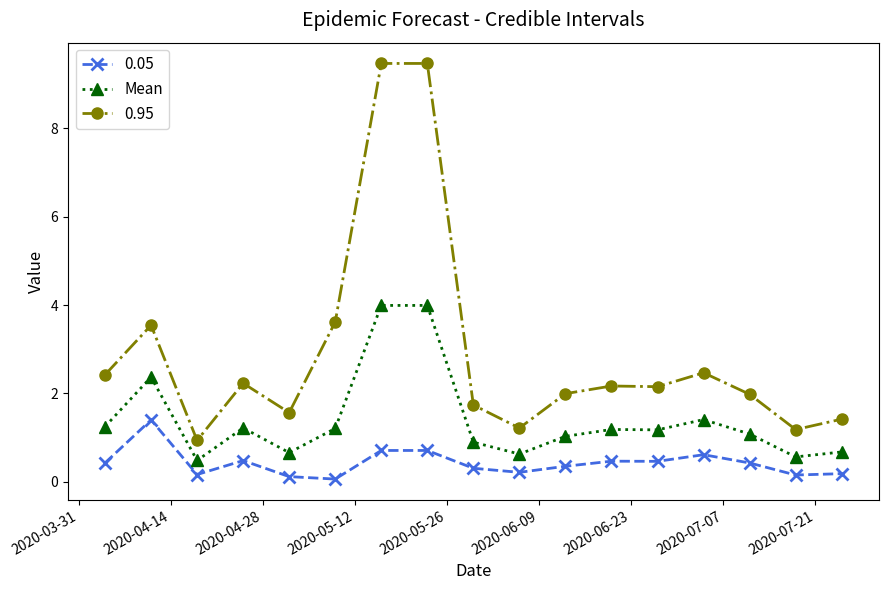

Is this an area chart (filled region under the line)?

No